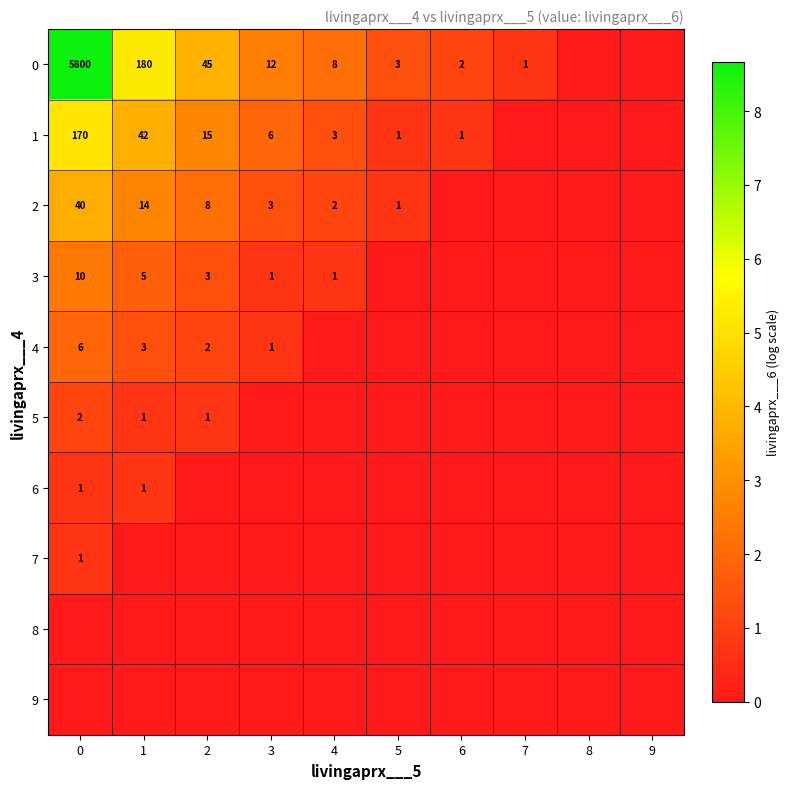

Is it true that 2 equals 1 at 4?

False